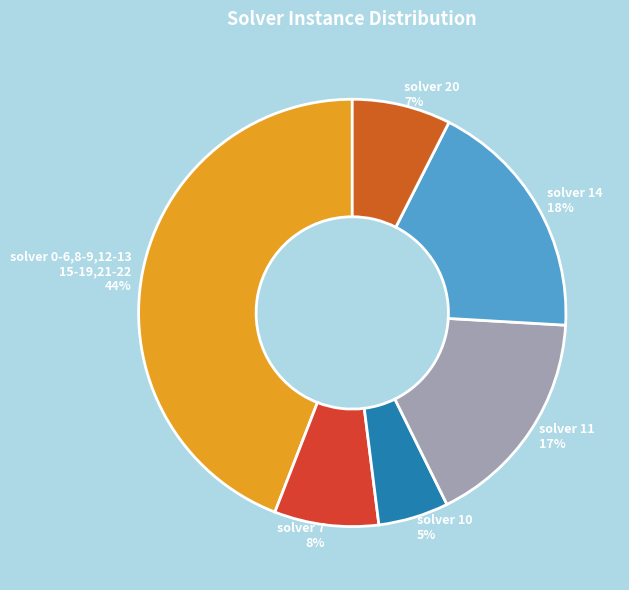

Combined, do solver 0-6,8-9,12-13 15-19,21-22 44% and solver 11 17% account for over 50%?

Yes